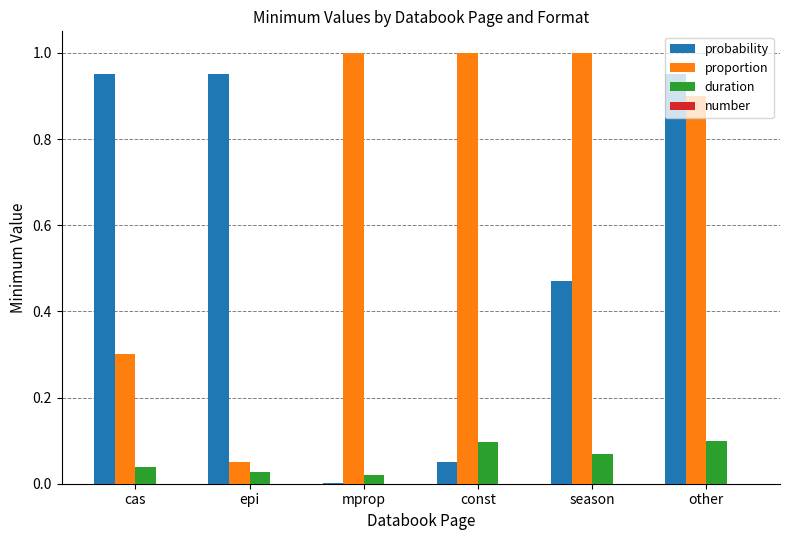

Where is proportion nearest to the value 0?

epi